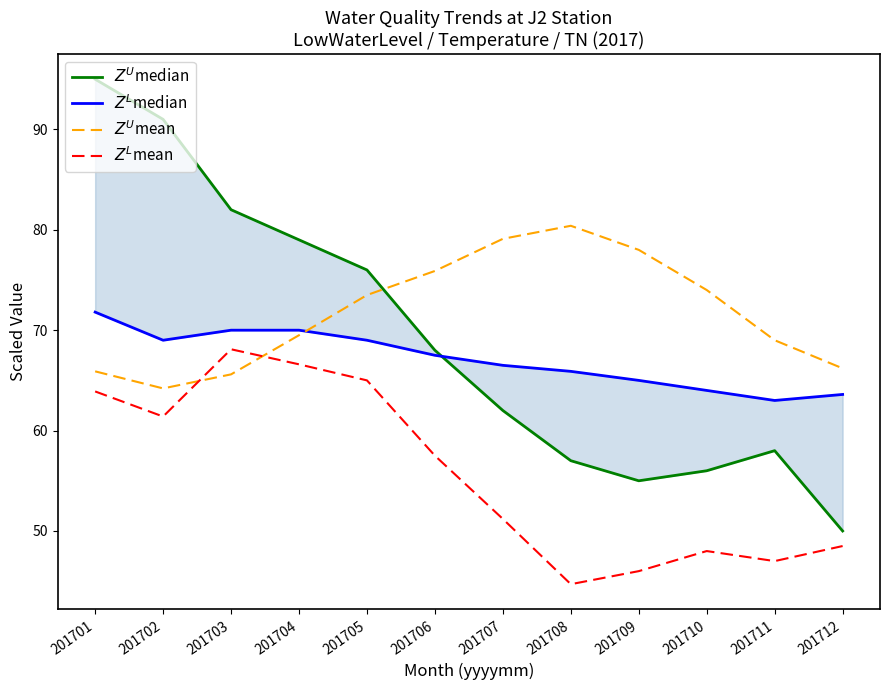

The $Z^U$median series shows 76.0 at 201705. True or false?

True